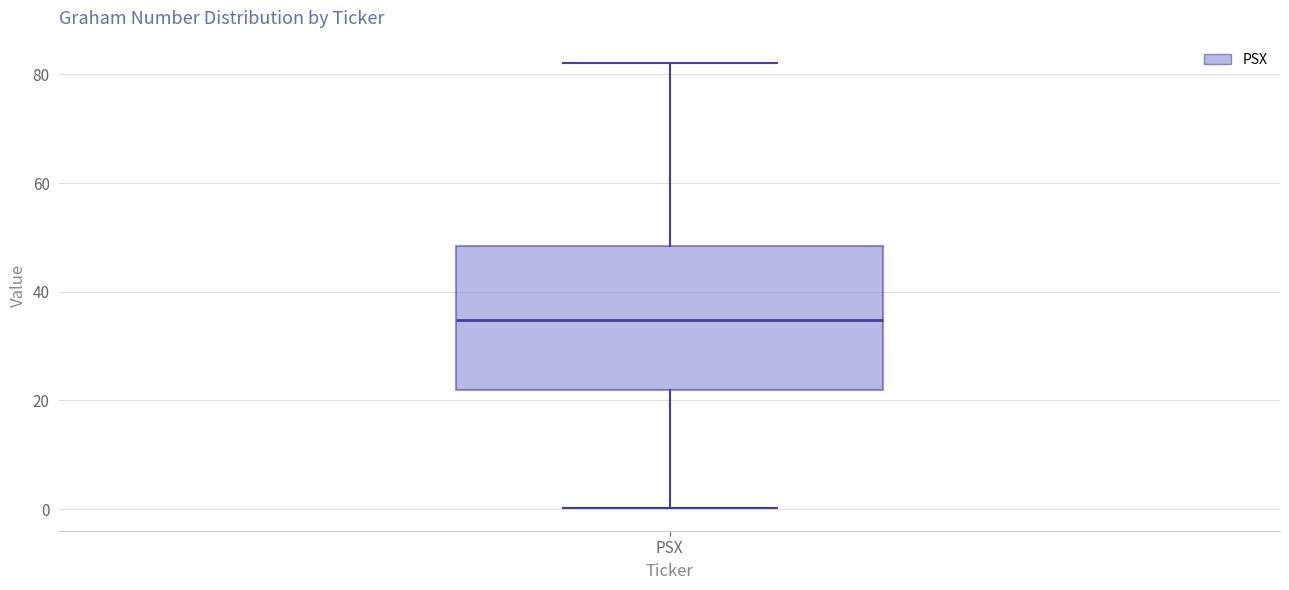

Read this box plot against the y-axis: the position of the median line, the range covered by the box, and the ends of both whiskers. The values are not printed on the chart, so give them approximately, as read against the axis.

median 34, box 22 to 48, whiskers 0 to 82